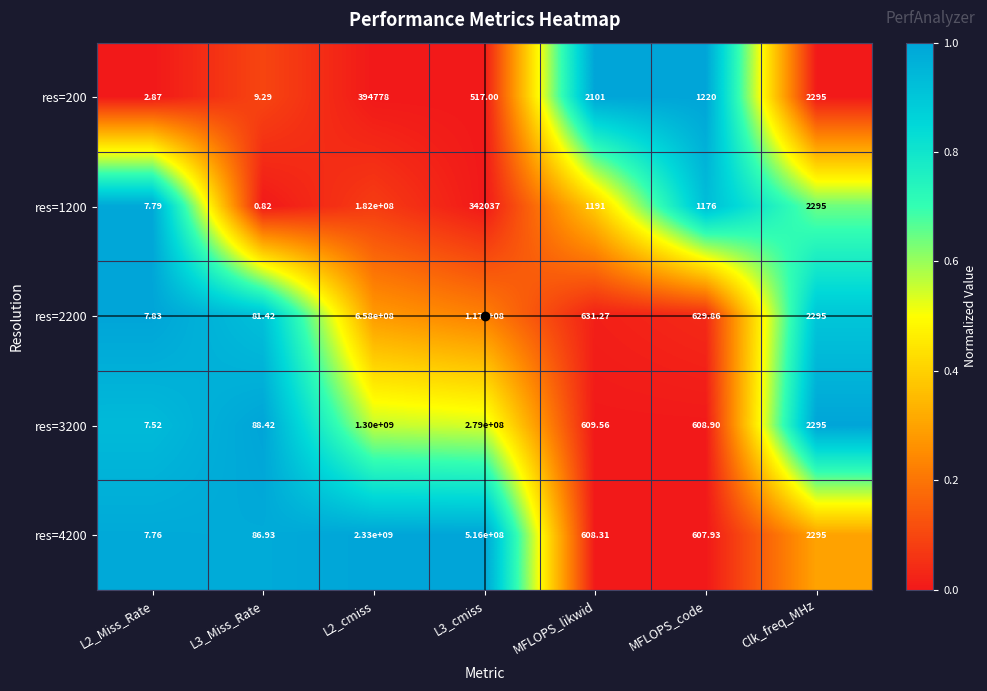

Is the value of res=1200 at L2_Miss_Rate greater than the value of res=4200 at MFLOPS_likwid?

No